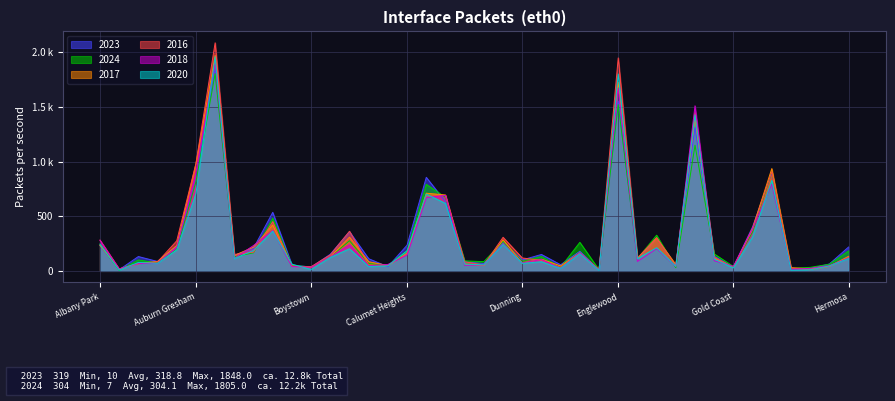

Does the chart display data point markers on the line(s)?

No